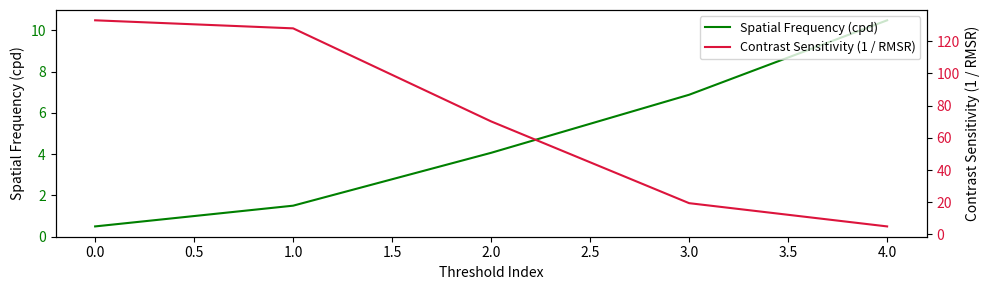

Which series has the largest range (max minus min)?

Contrast Sensitivity (1 / RMSR)